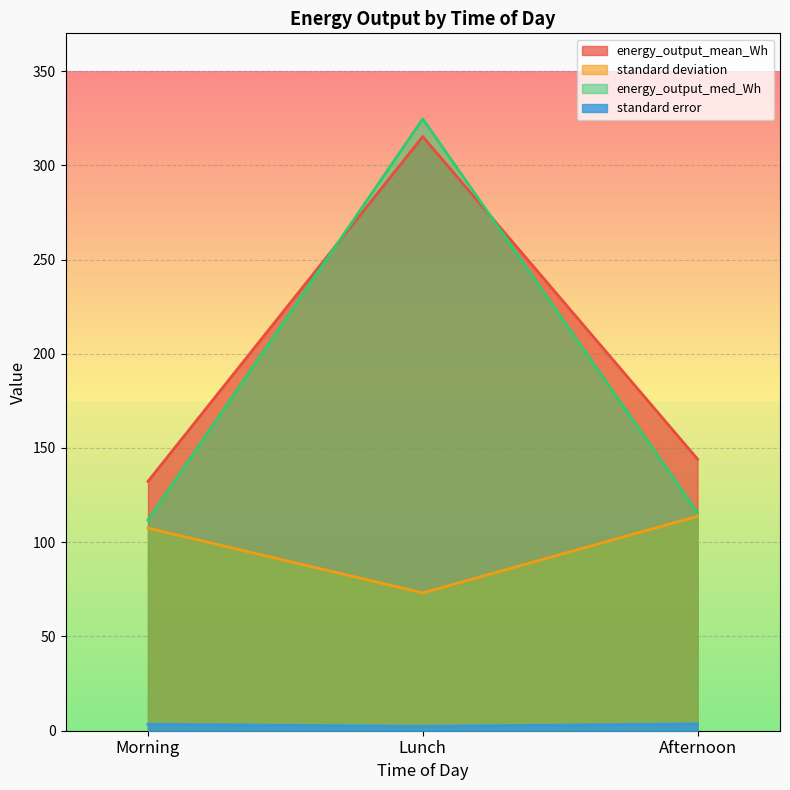

What is the highest value of the standard error series?

3.6